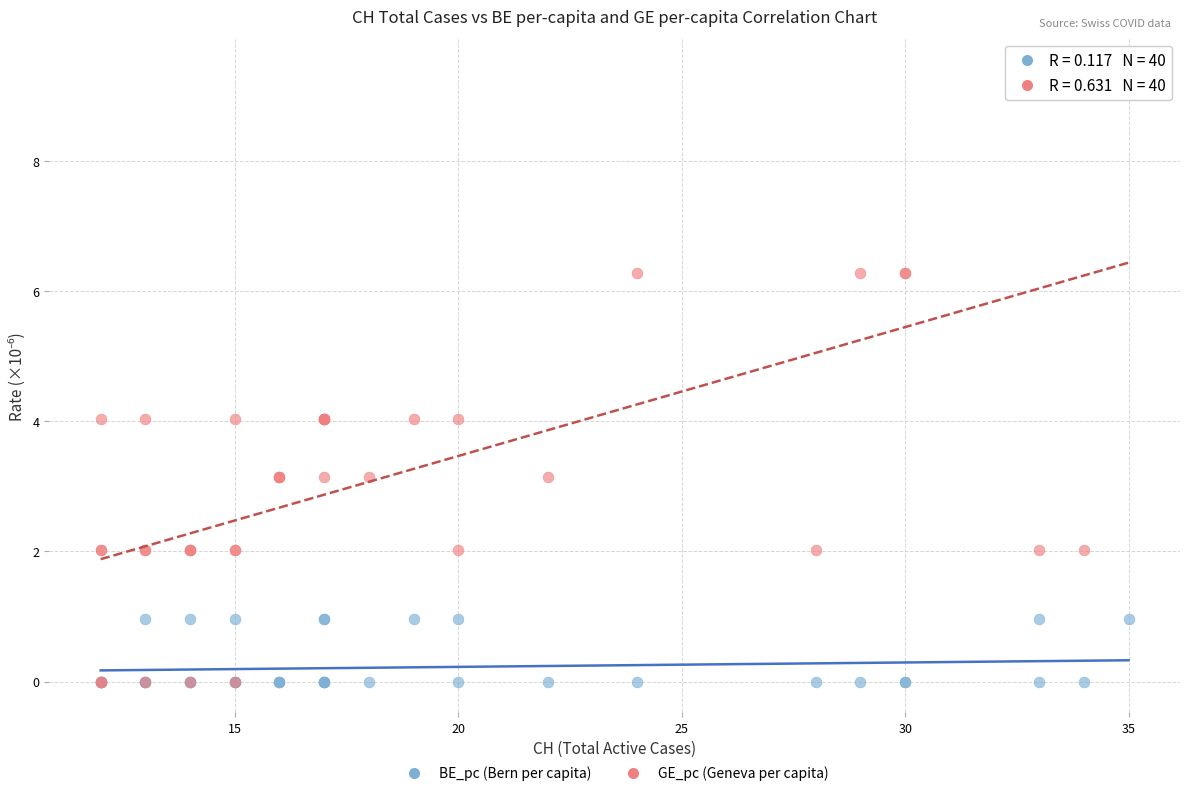

What are all the series names shown in the legend?

BE_pc (Bern per capita), GE_pc (Geneva per capita)